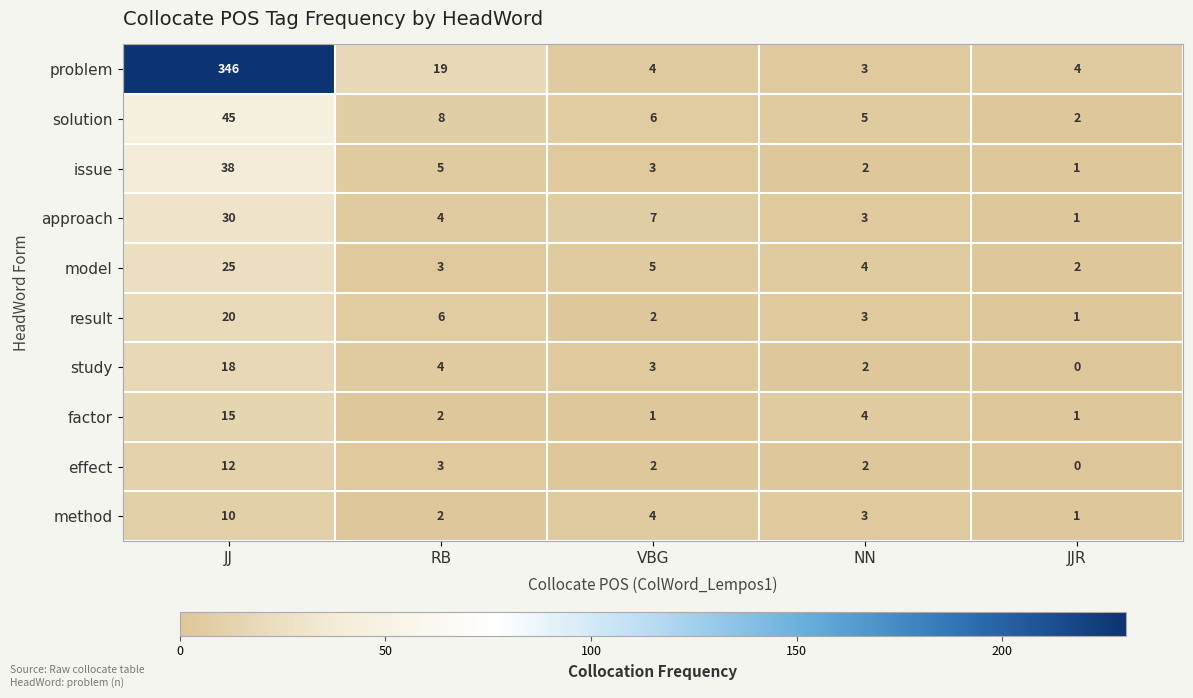

What is the total value across all series at JJ?

559